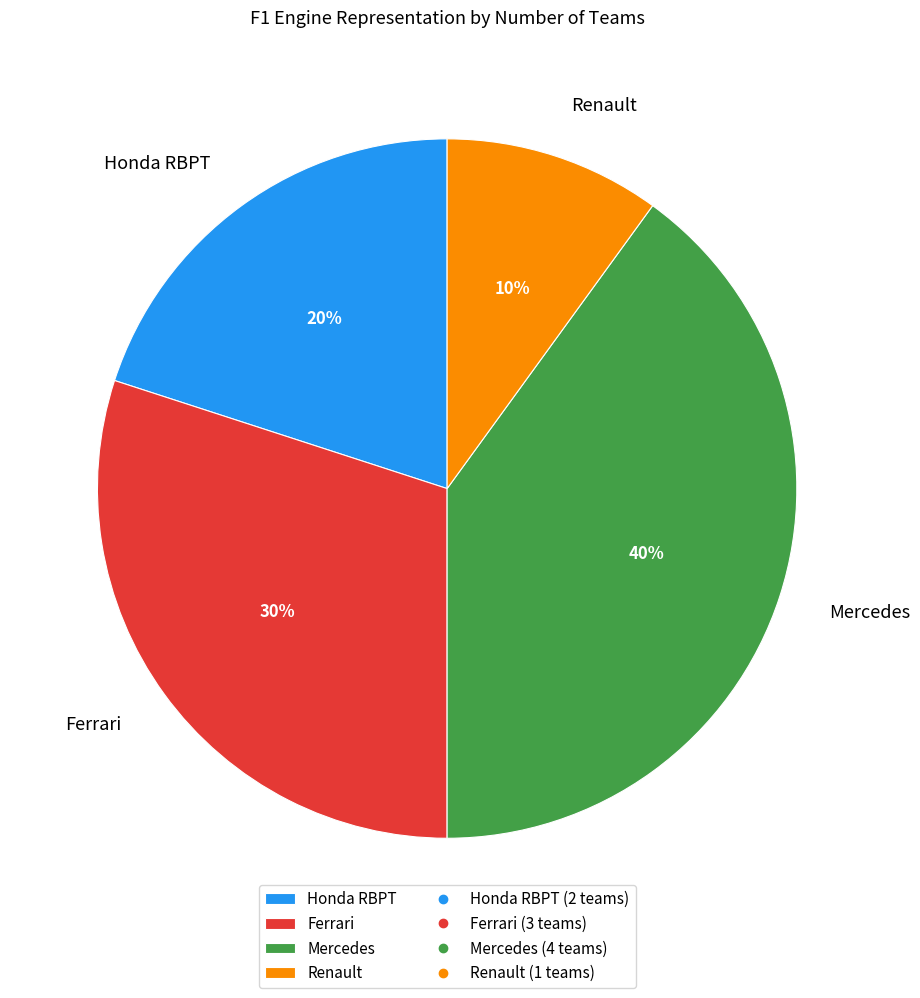

How many segments does this pie chart have?

4